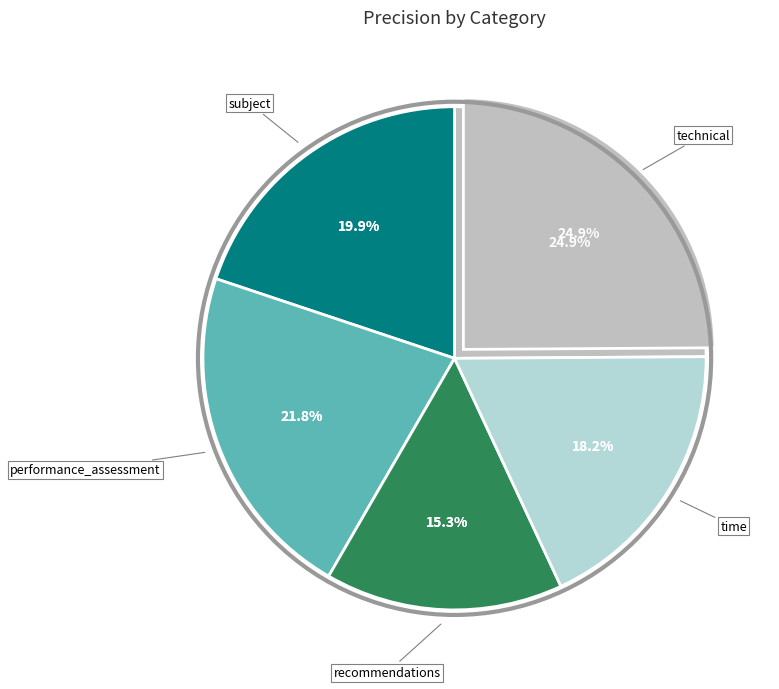

To the nearest percent, what percentage of the pie is time?

18%